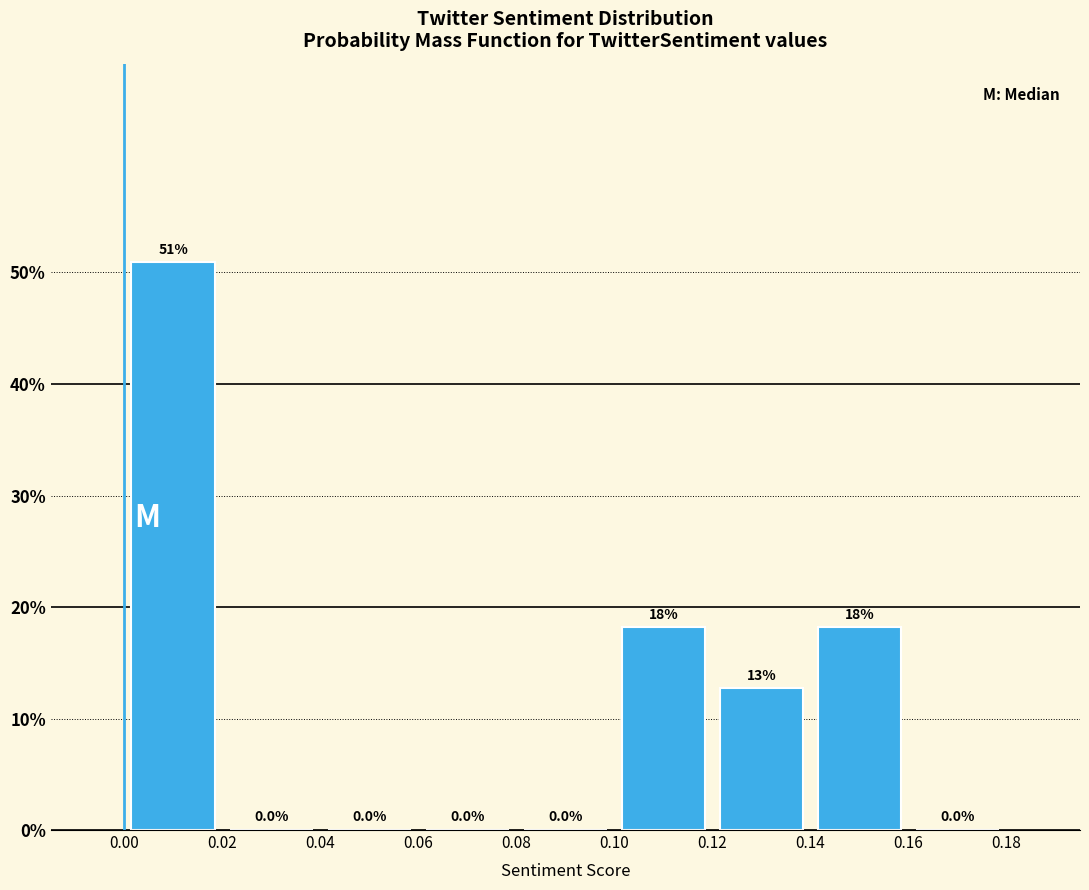

Which range on the x-axis has the tallest bar?

0.00 to 0.02